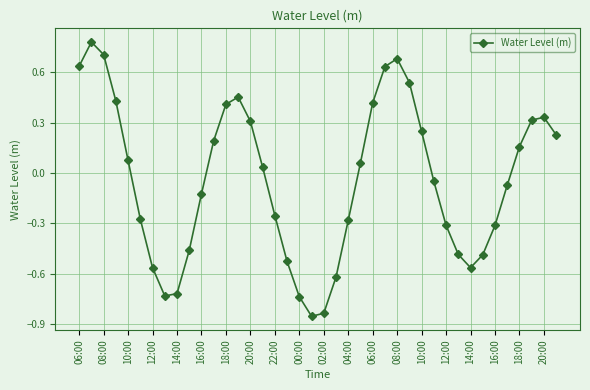

What is the difference between the maximum and second lowest values?

1.6